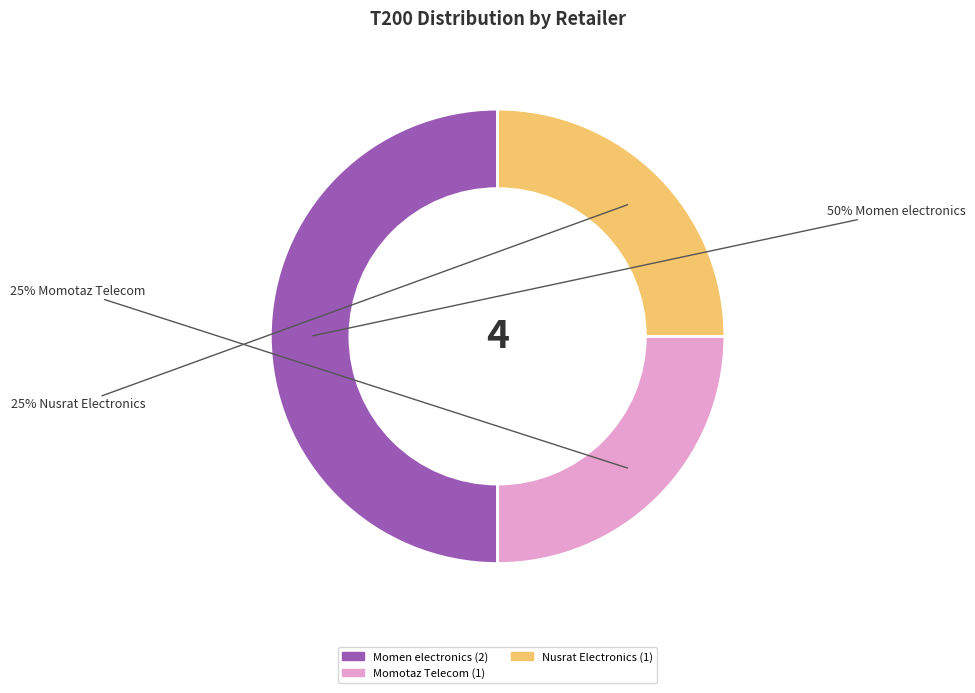

To the nearest percent, what is the difference between the largest and smallest slice percentages?

25%